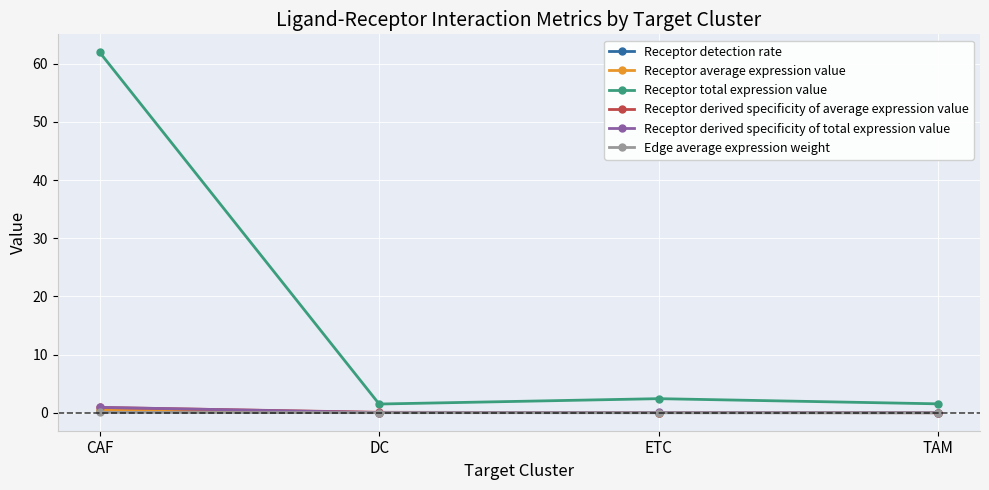

True or false: Receptor derived specificity of average expression value and Receptor total expression value cross at least once.

False